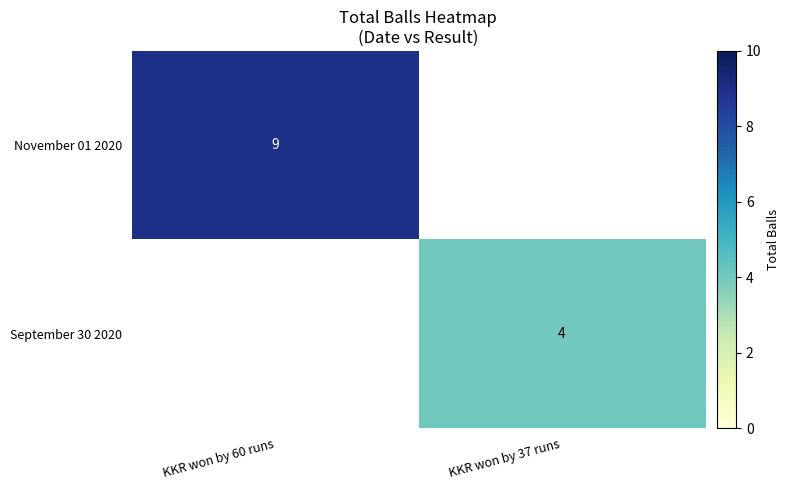

The value of September 30 2020 at KKR won by 37 runs is 7. True or false?

False